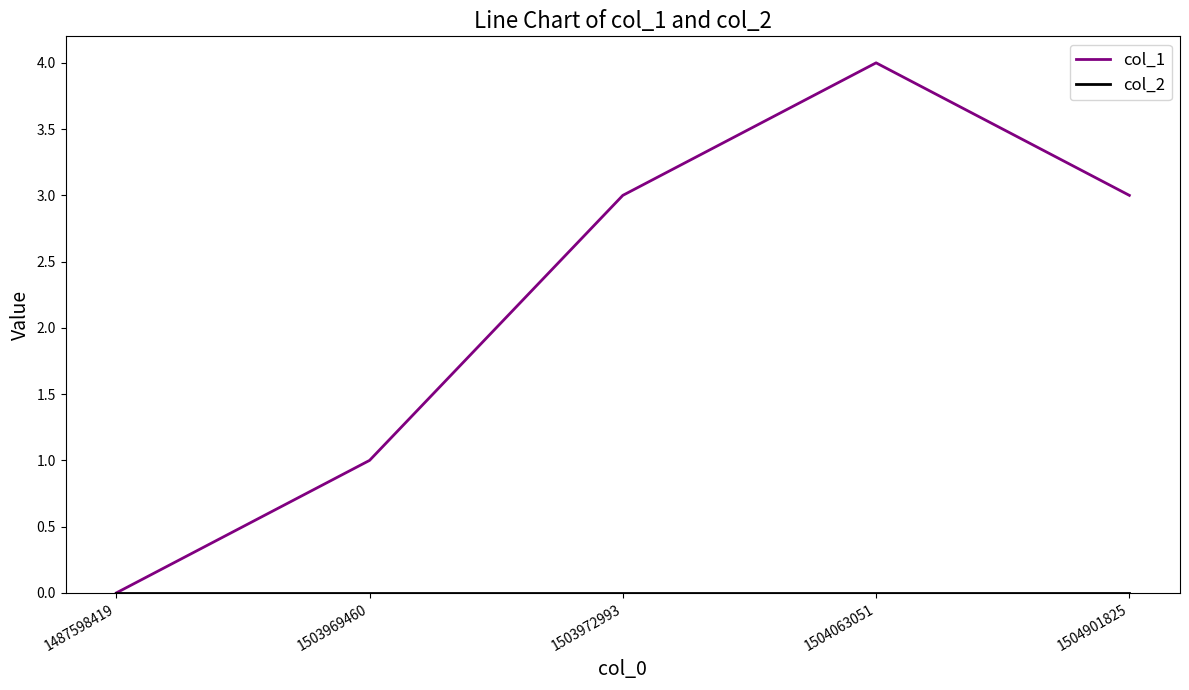

Between 1487598419 and 1503972993, which series saw the biggest shift?

col_1